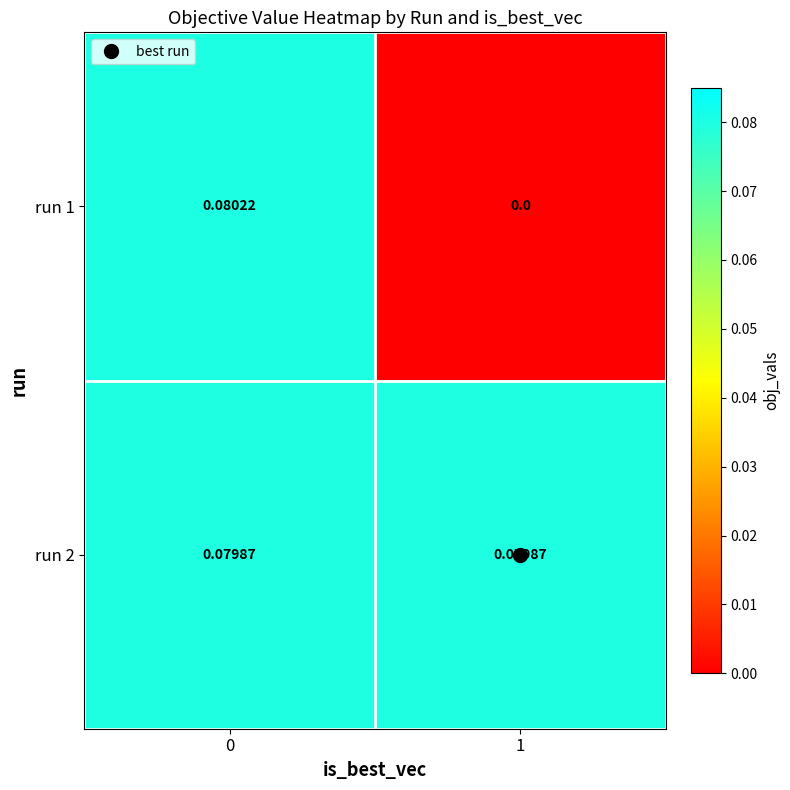

What is the total value across all series at 0?

0.2